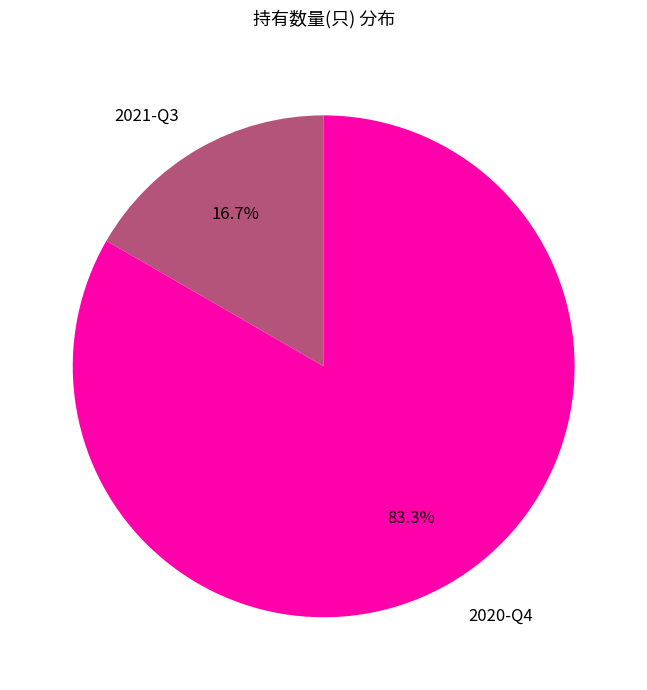

Between 2020-Q4 and 2021-Q3, which is larger?

2020-Q4